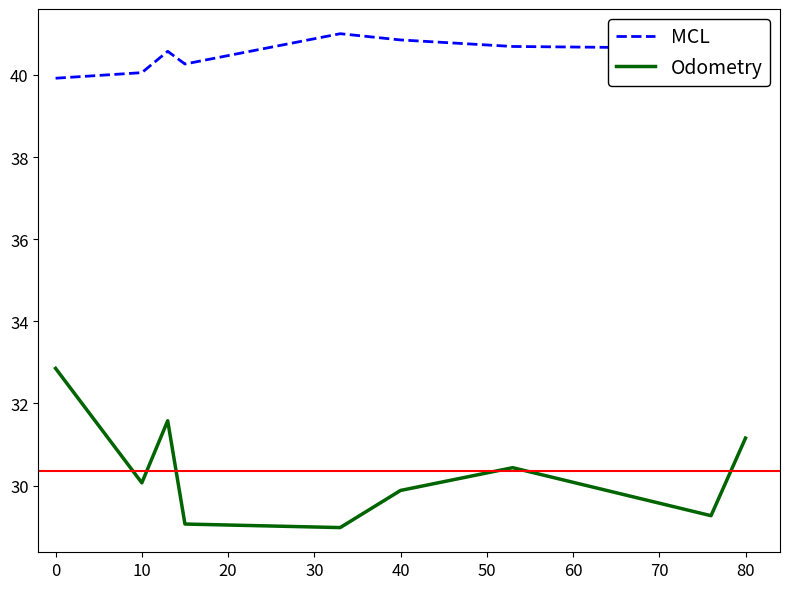

Which series has the largest total across all categories?

MCL